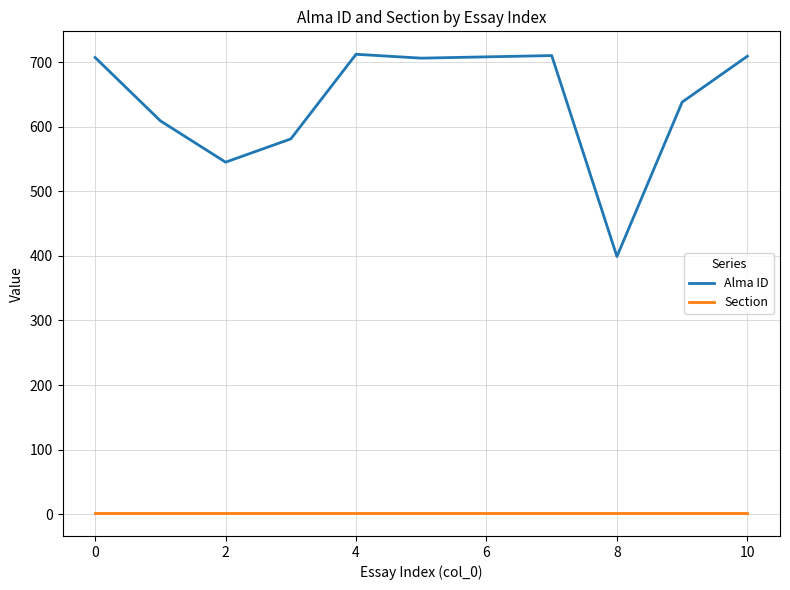

What is the minimum value for Alma ID?

399